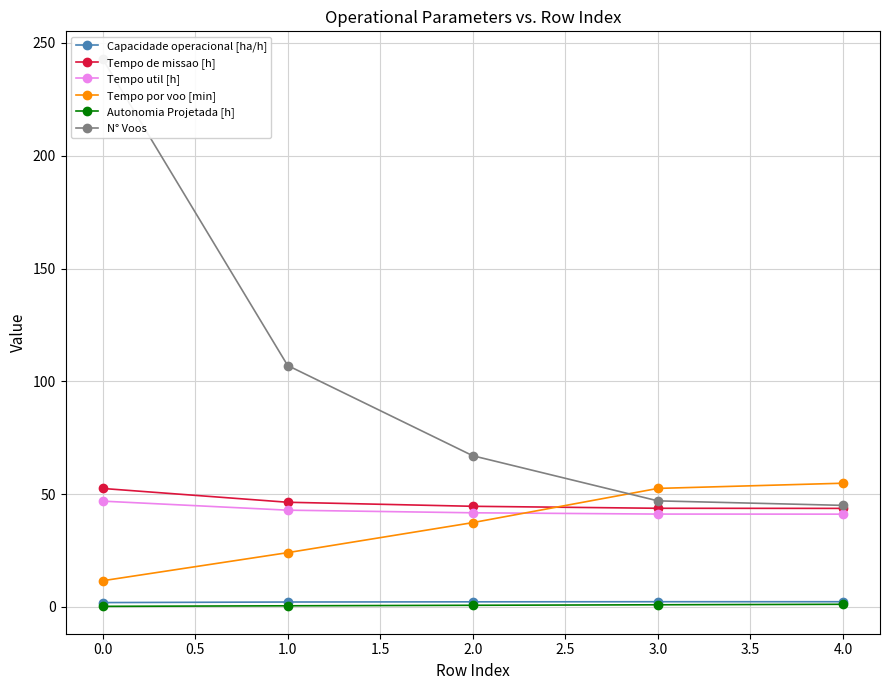

Is the value of Tempo de missao [h] at 0.0 greater than the value of Tempo por voo [min] at 0.0?

Yes